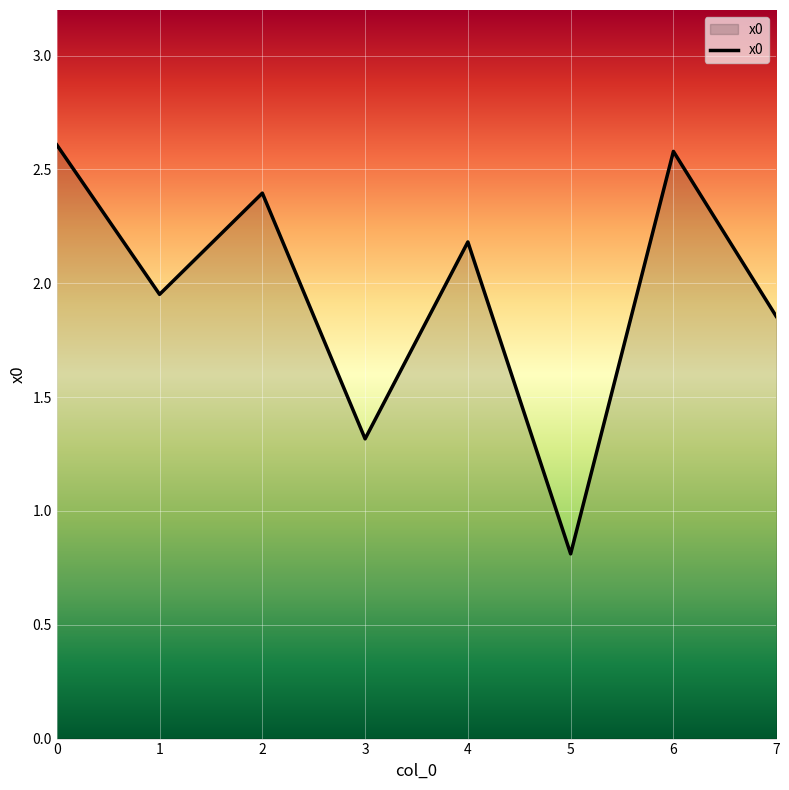

How many interior local peaks (higher than both neighbors) does the data have?

3